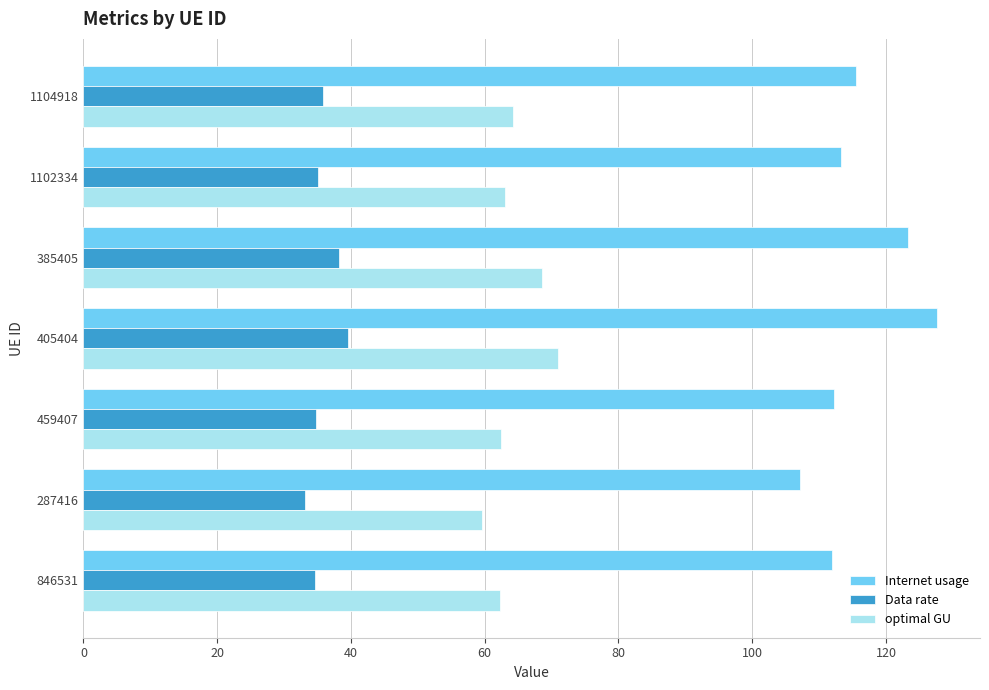

What are all the series names shown in the legend?

Internet usage, Data rate, optimal GU